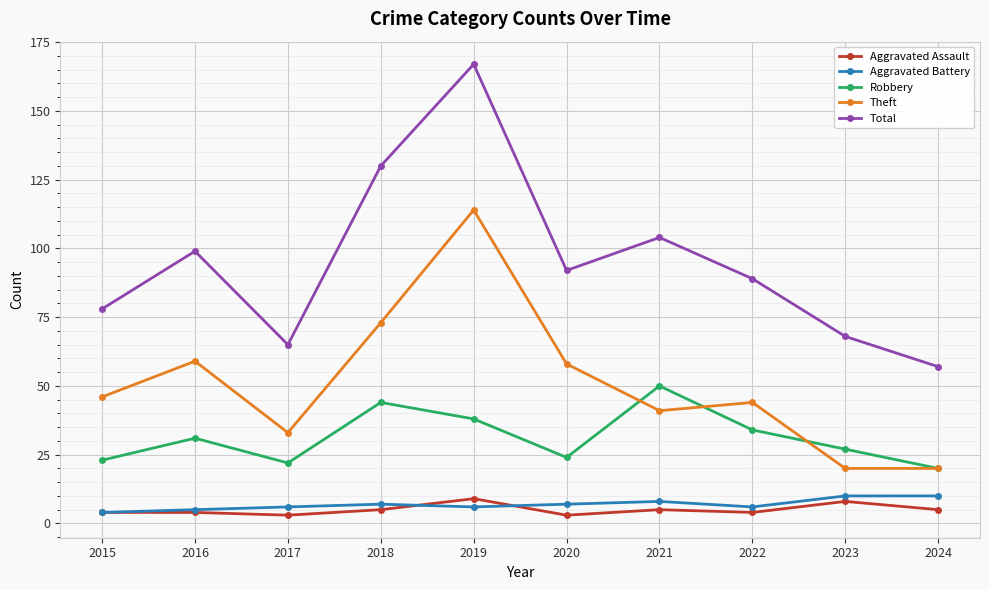

The value of Aggravated Assault at 2019 is 9. True or false?

True